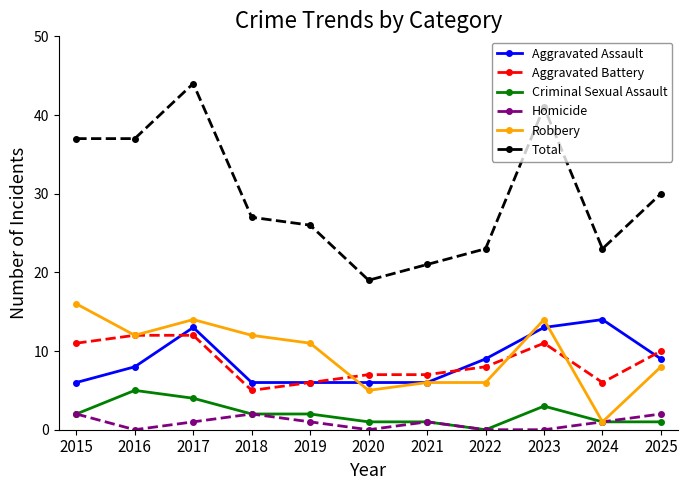

Which category has the highest value across all series?

2017